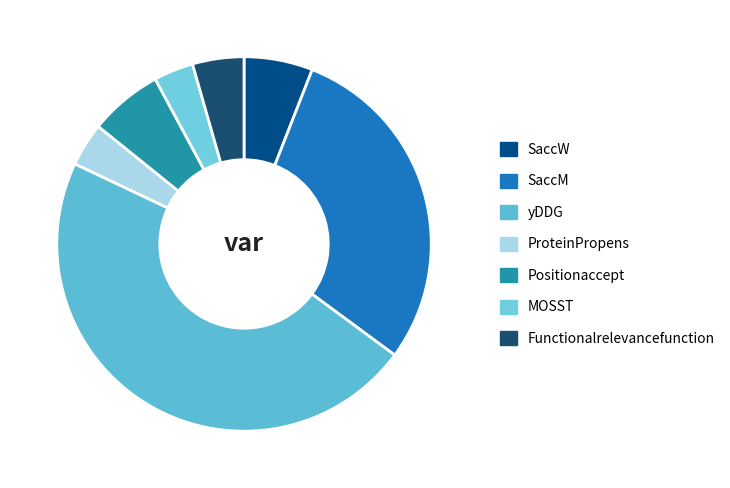

To the nearest percent, what portion does SaccW represent?

6%